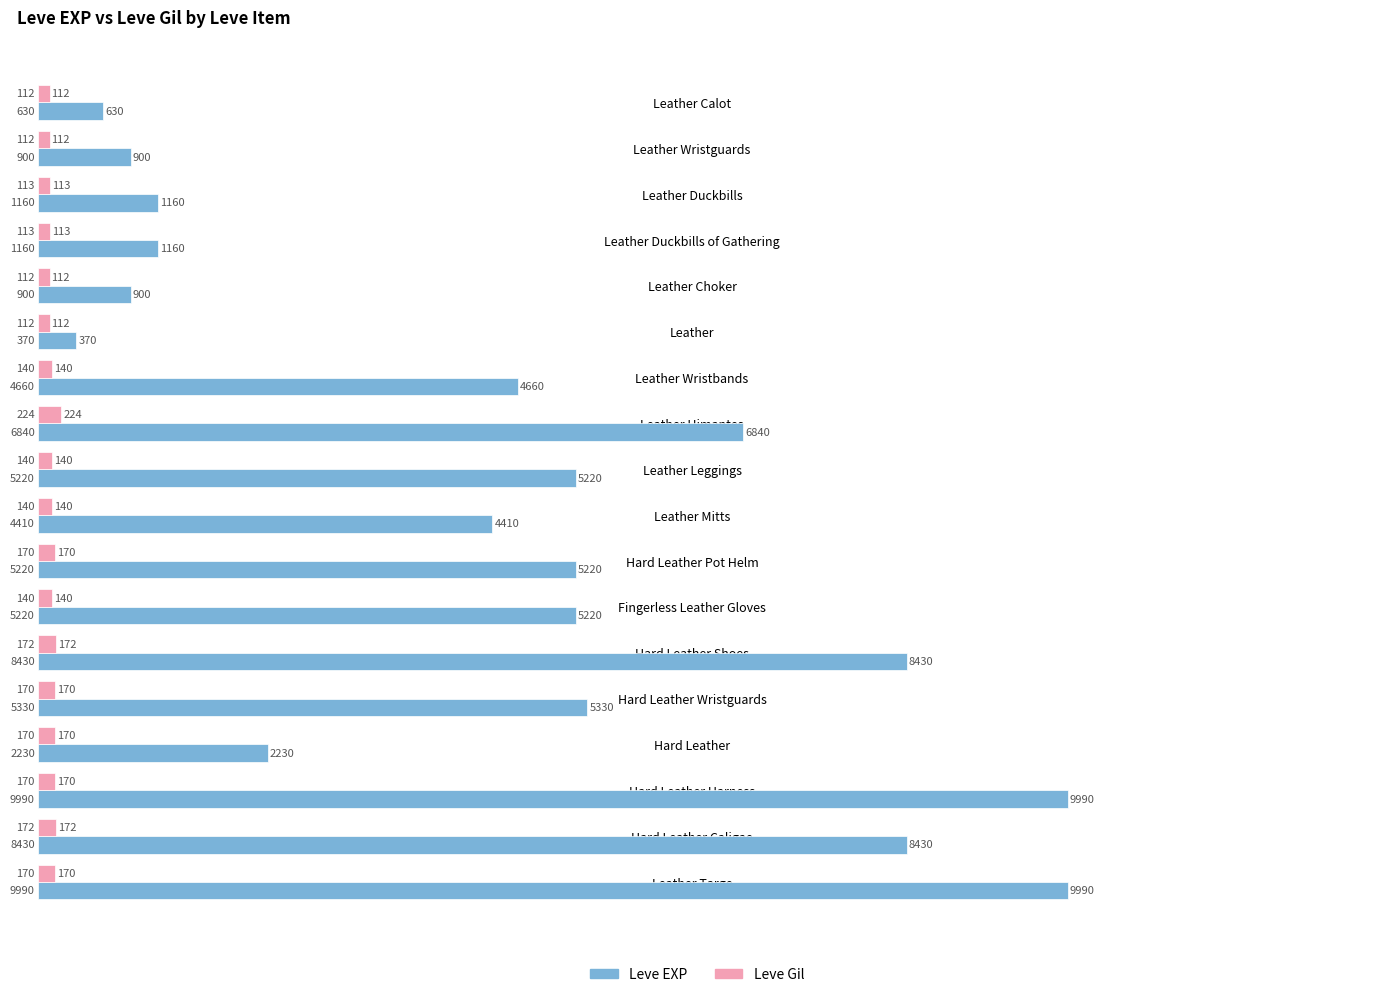

How many values in the Leve EXP series are below 5220?

9